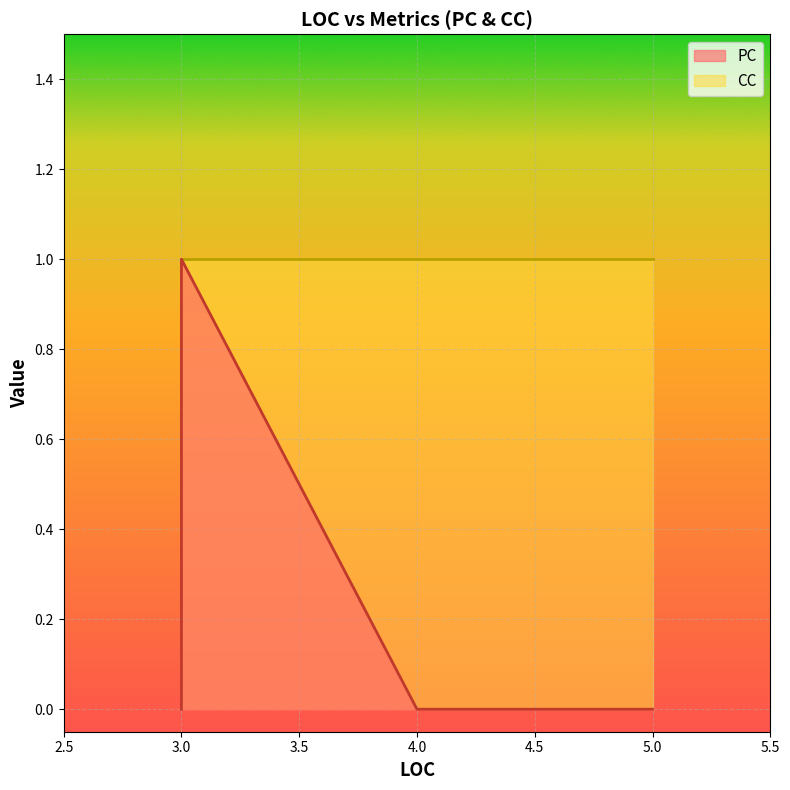

True or false: CC and PC cross at least once.

False